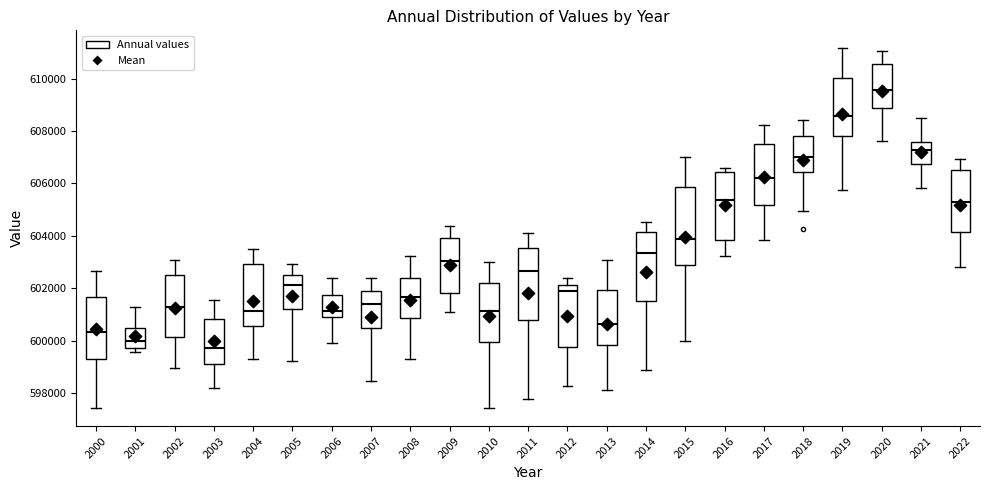

Which box is the tallest, from its lower edge to its upper edge?

2015